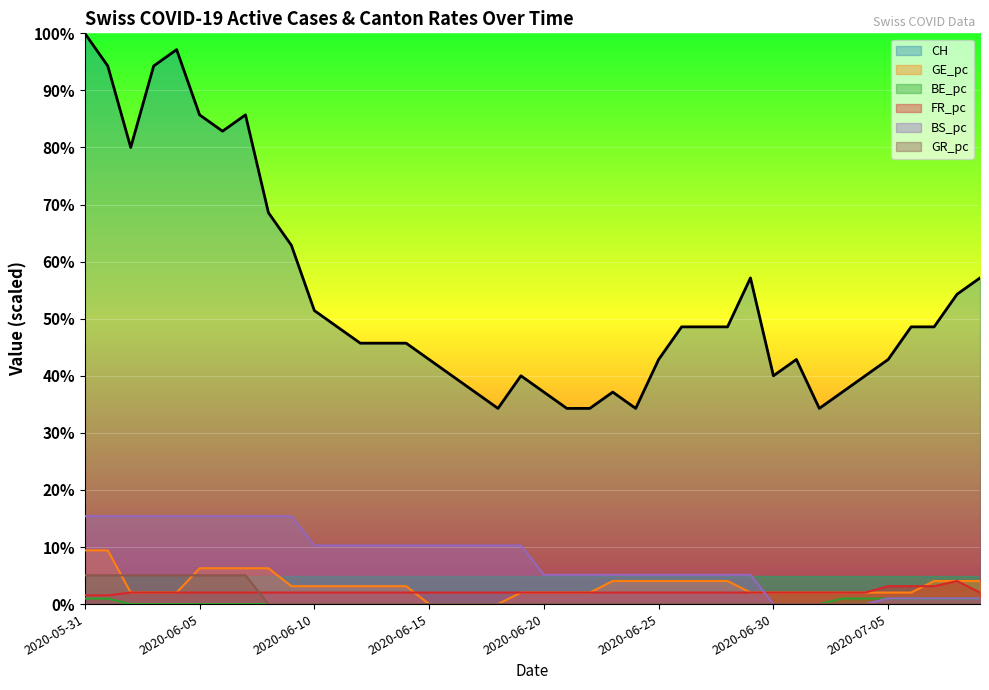

At which category is the sum across all series the highest?

2020-05-31